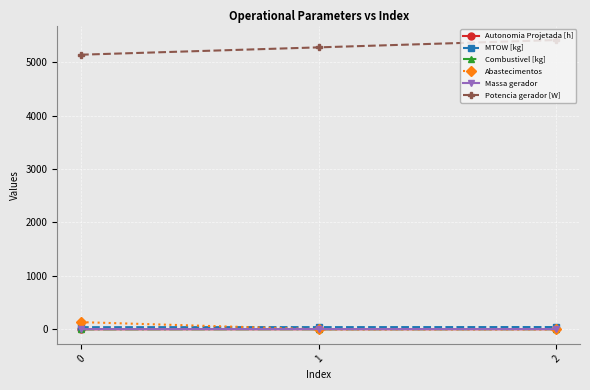

How many values in the Combustivel [kg] series are below 2?

1